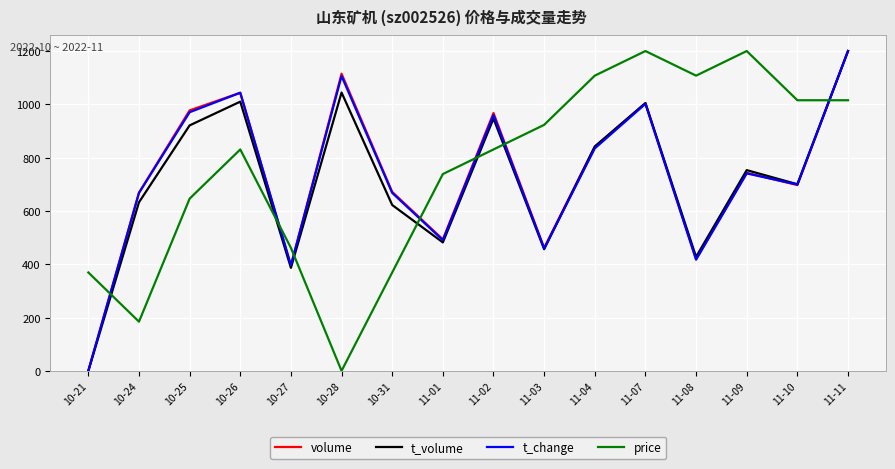

True or false: volume has a value of 1236.5 at 11-10.

False